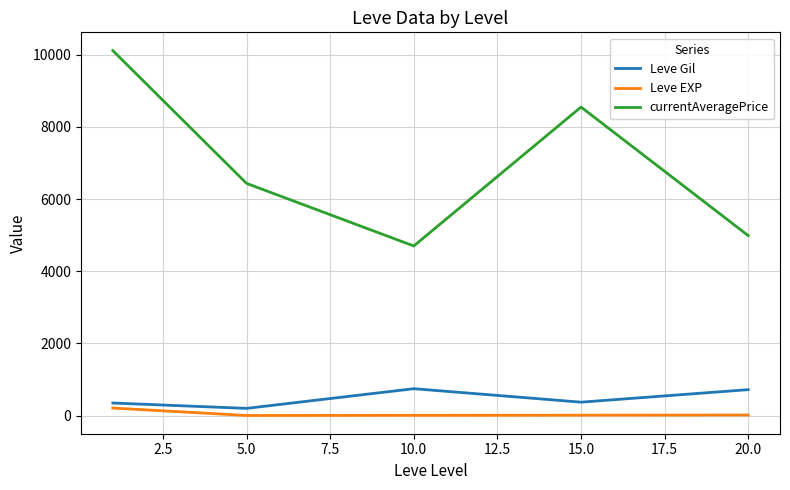

Which series has the widest spread of values?

currentAveragePrice